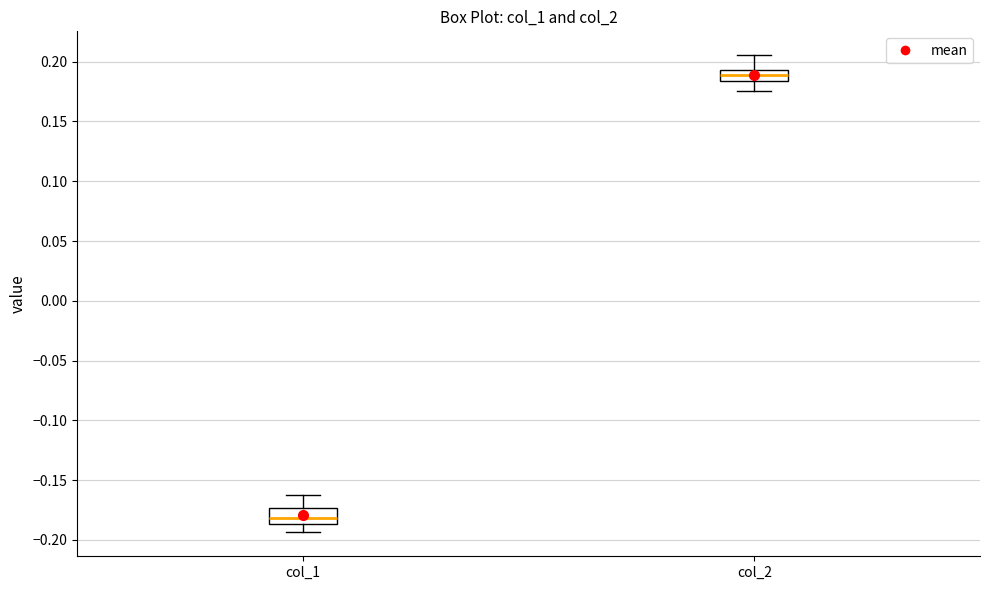

Reading left to right, read every box against the y-axis: the position of its median line, the range the box covers, and the ends of its whiskers. The values are not printed on the chart, so give them approximately, as read against the axis.

col_1: median -0.180, box -0.185 to -0.175, whiskers -0.195 to -0.165
col_2: median 0.190, box 0.185 to 0.195, whiskers 0.175 to 0.205